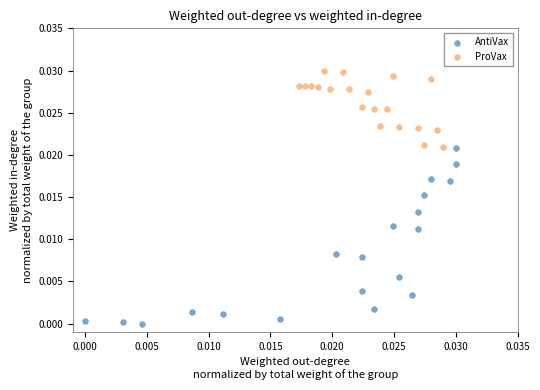

What are all the series names shown in the legend?

AntiVax, ProVax